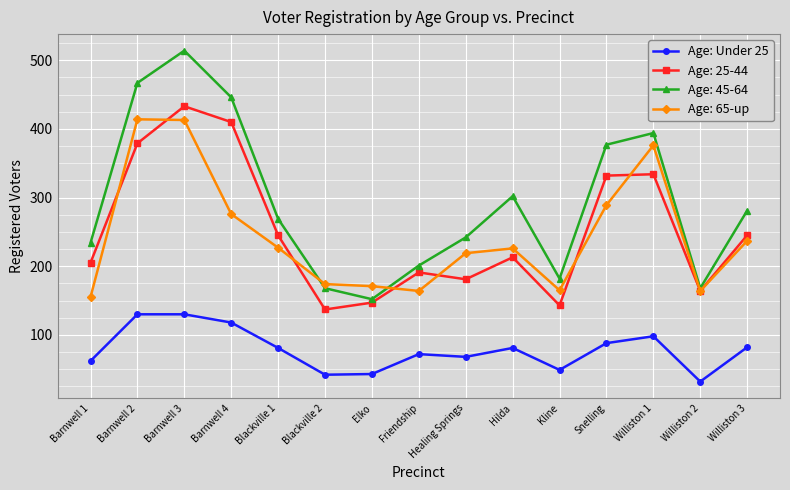

How many lines are shown in the chart?

4